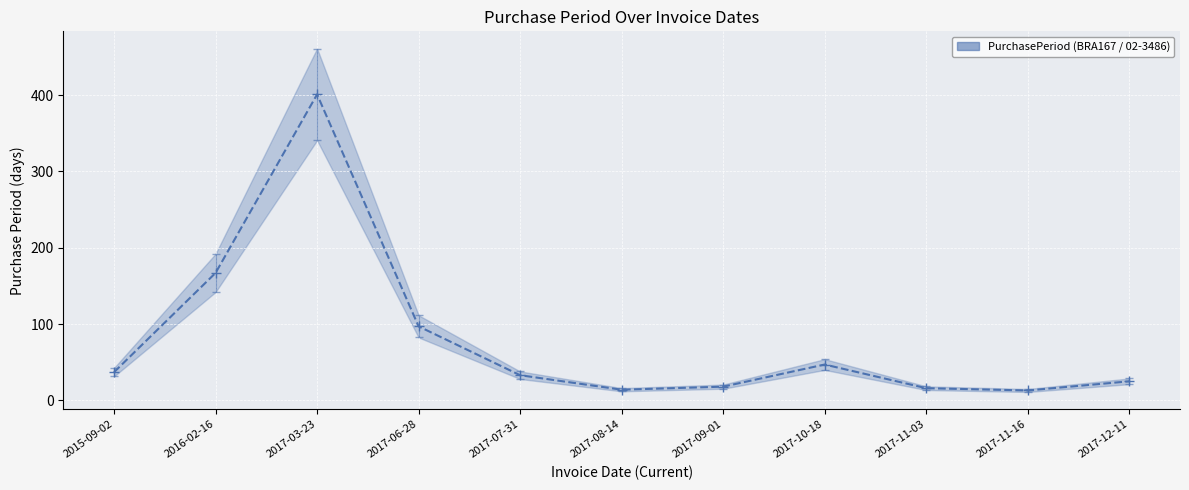

Where is the data nearest to the value 207?

2016-02-16